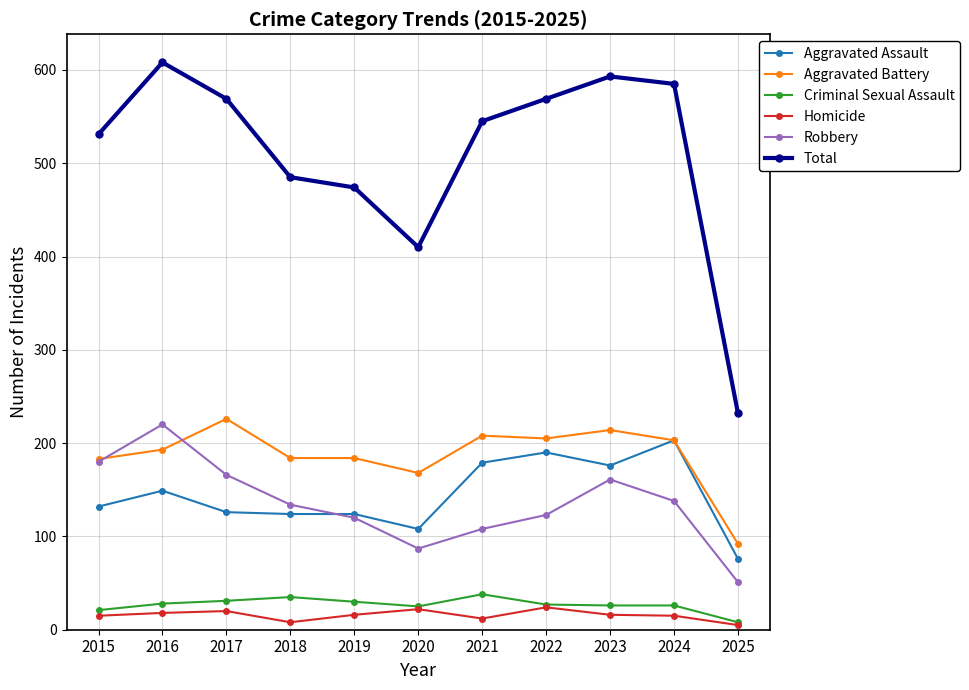

What is the difference between the highest and lowest values at 2015?

516